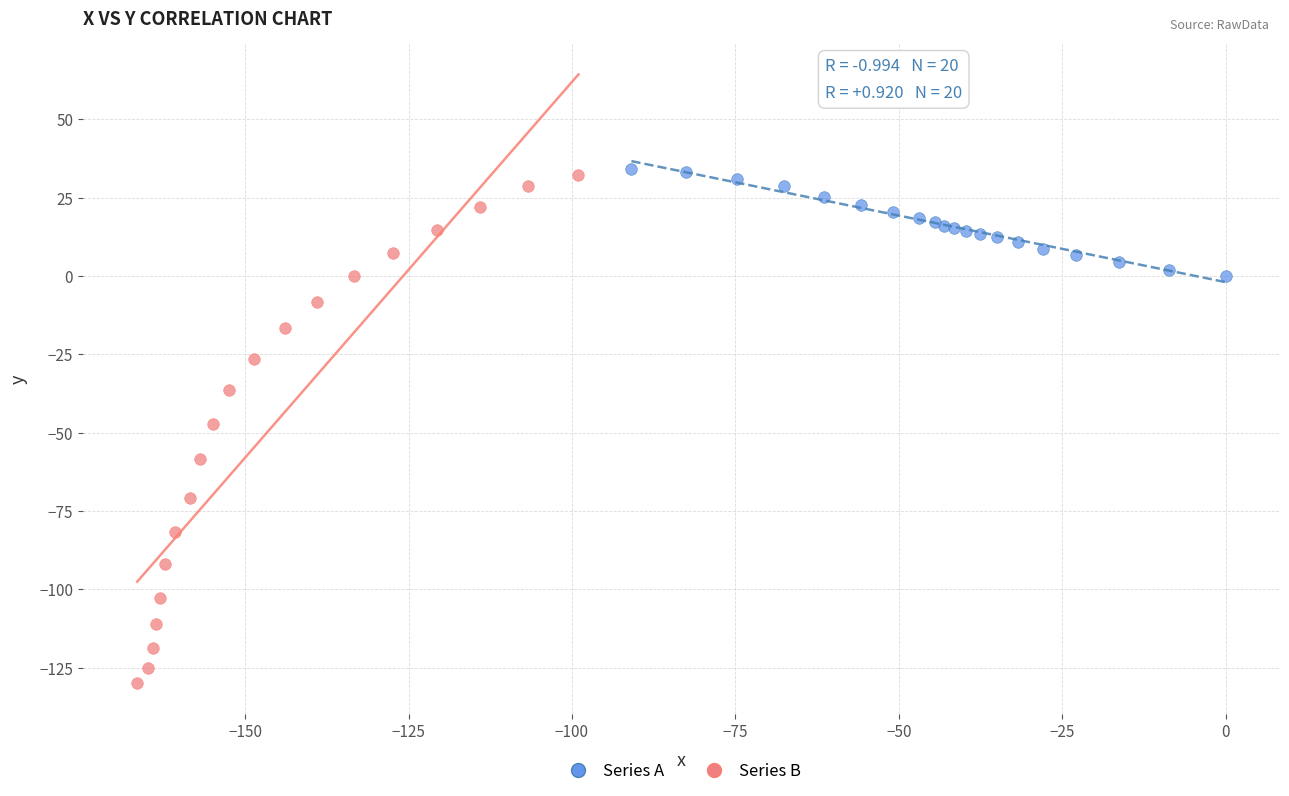

Which series has the largest Y range (max minus min)?

Series B